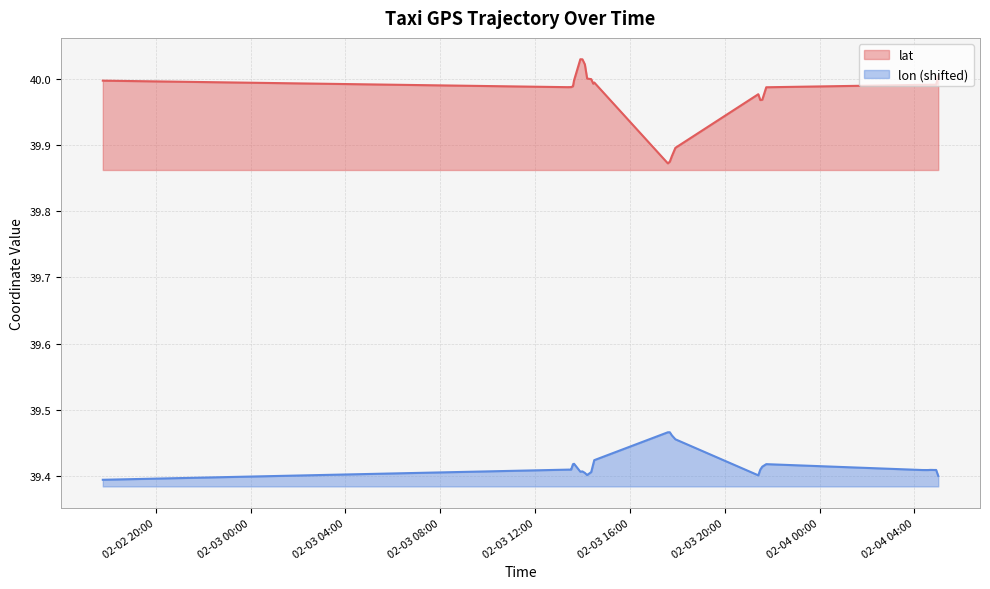

How many lines are shown in the chart?

2